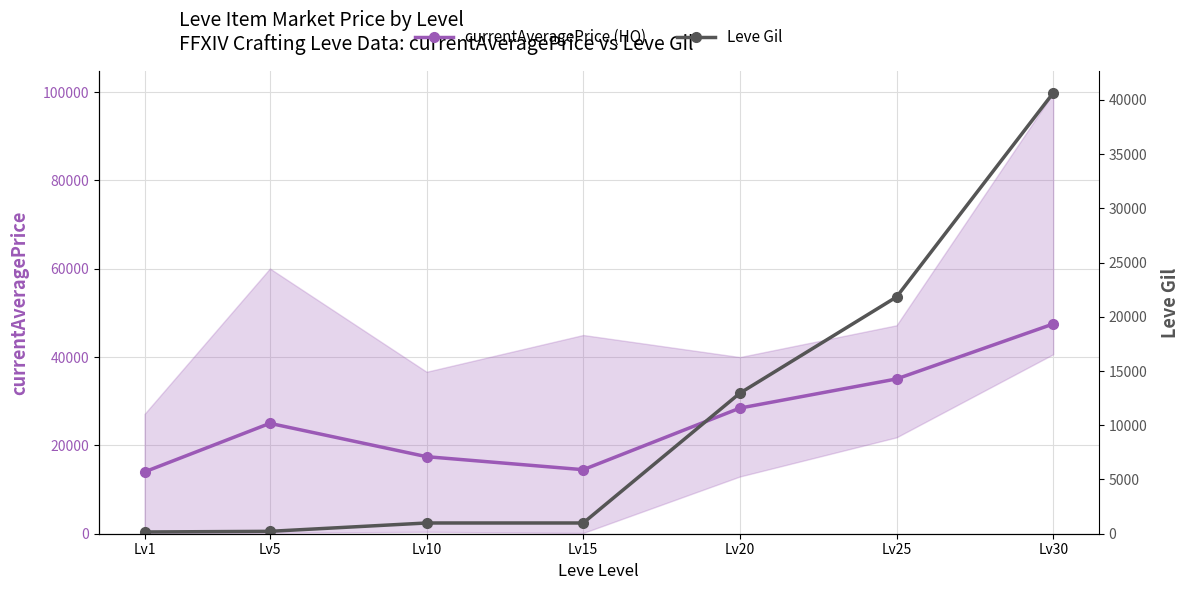

At which category is the sum across all series the highest?

Lv30